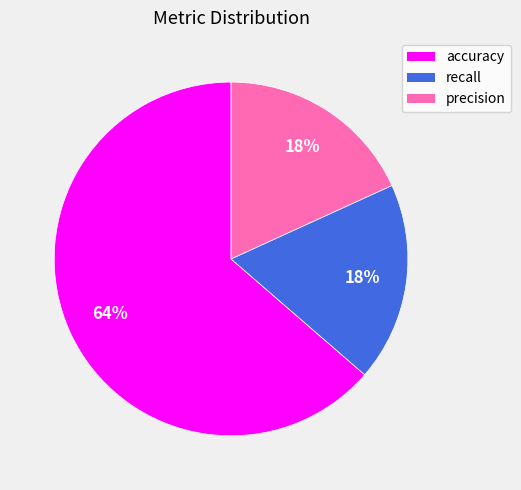

Count the number of slices in the pie.

3